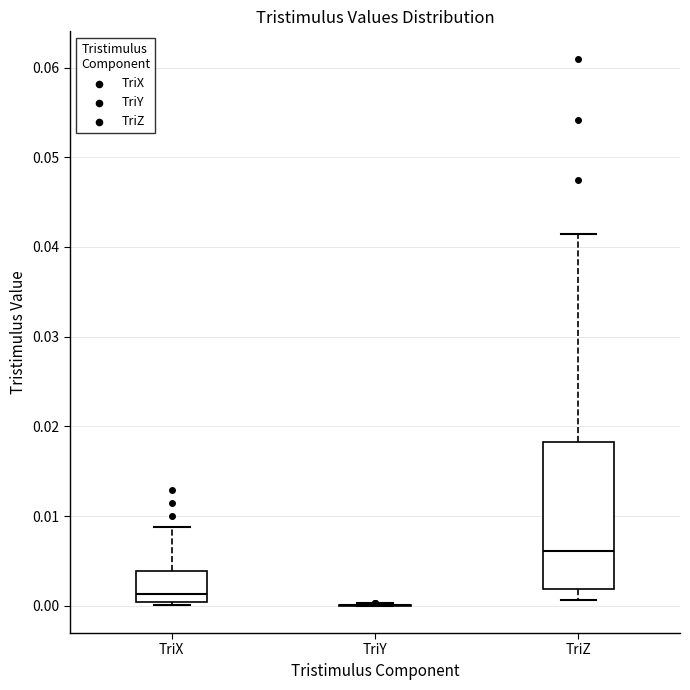

Reading left to right, read every box against the y-axis: the position of its median line, the range the box covers, and the ends of its whiskers. The values are not printed on the chart, so give them approximately, as read against the axis.

TriX: median 0.001, box 0.000 to 0.004, whiskers 0.000 to 0.009
TriY: box collapsed to a line at 0.000, whiskers 0.000 to 0.000
TriZ: median 0.006, box 0.002 to 0.018, whiskers 0.001 to 0.041